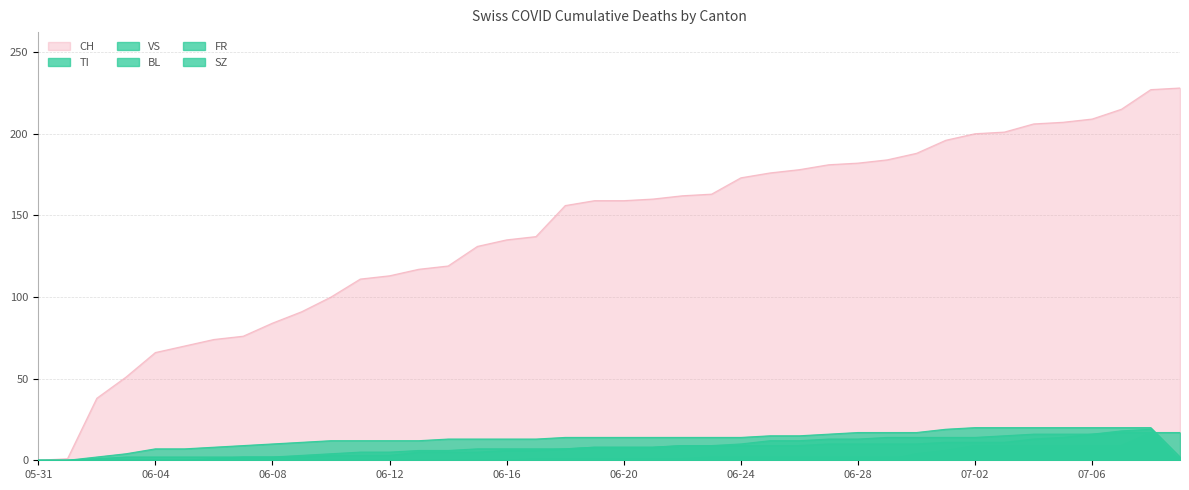

What is the spread (max minus min) of values at 2020-06-15?

131